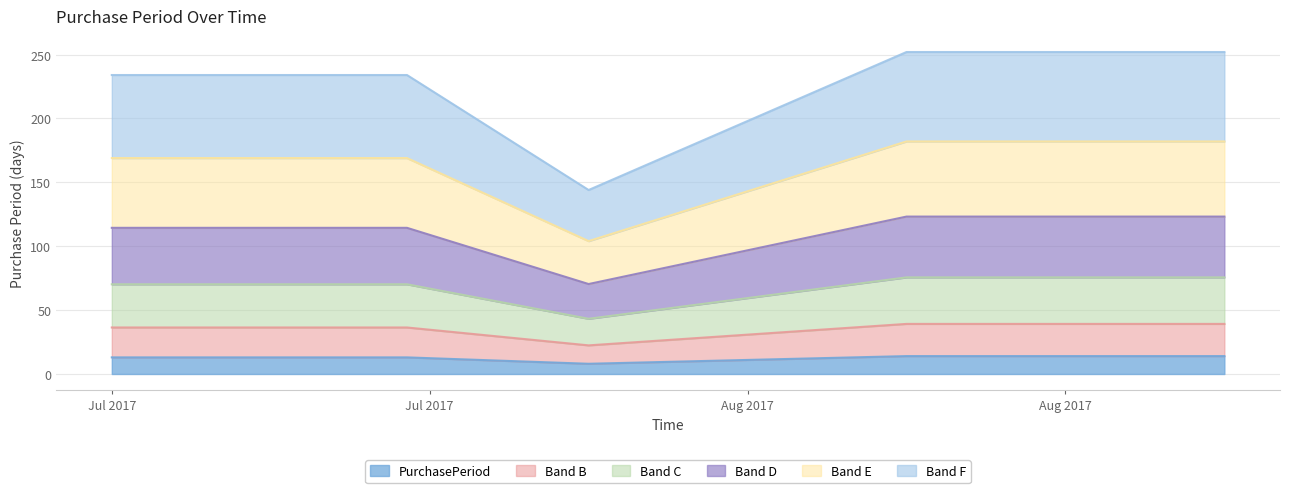

What is the highest value of the PurchasePeriod series?

14.0